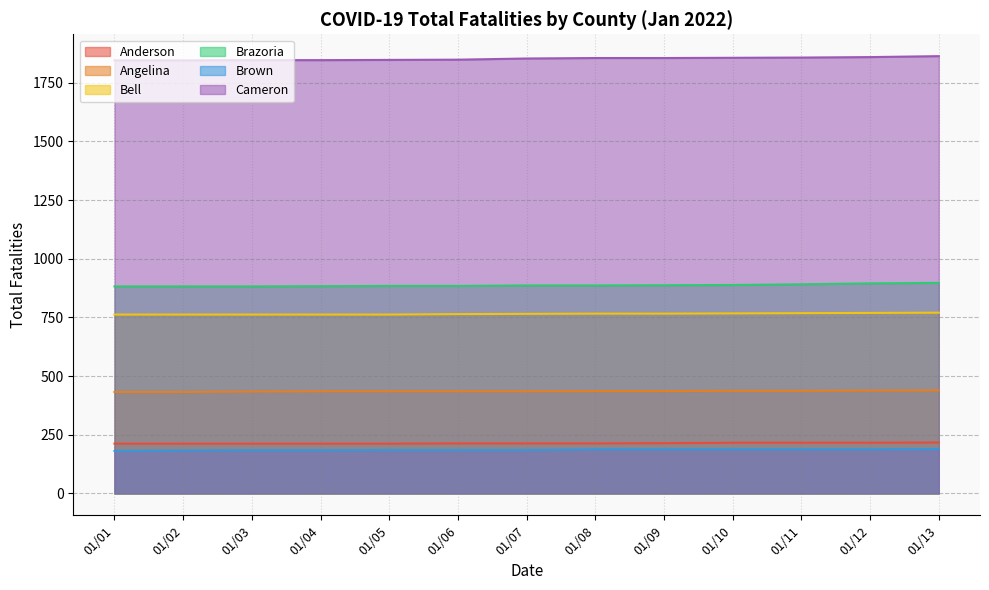

Where does the Angelina series first go above 435?

01/08